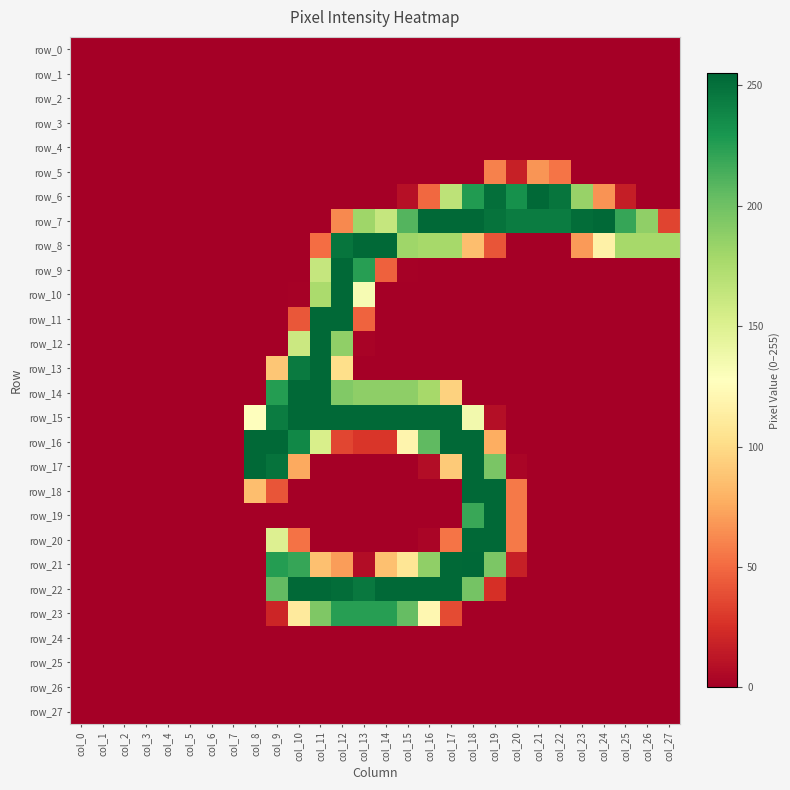

The row_24 series shows 0 at col_1. True or false?

True